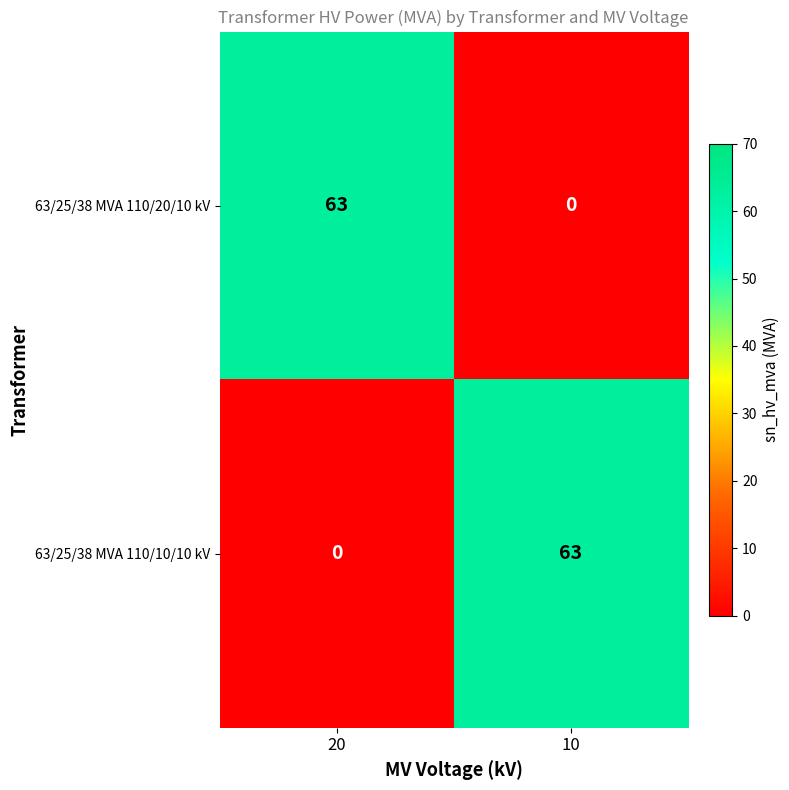

Reading left to right, extract all data points from this chart.

63/25/38 MVA 110/20/10 kV: 63	0
63/25/38 MVA 110/10/10 kV: 0	63